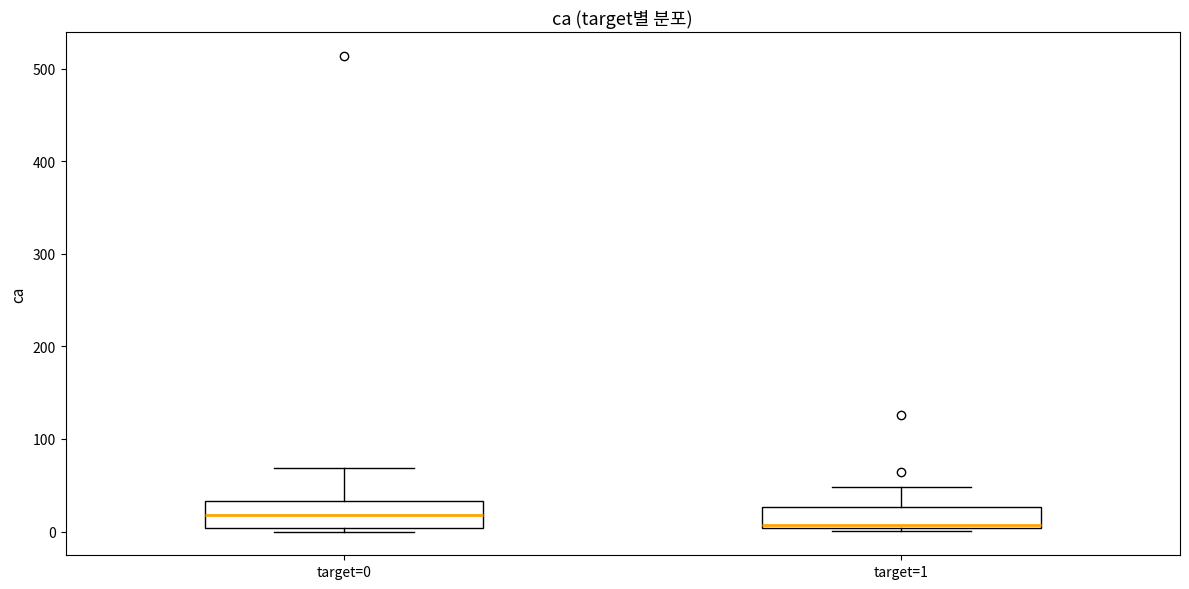

Reading left to right, read every box against the y-axis: the position of its median line, the range the box covers, and the ends of its whiskers. The values are not printed on the chart, so give them approximately, as read against the axis.

target=0: median 20, box 0 to 30, whiskers 0 (just below the box's lower edge) to 70
target=1: median 10, box 0 to 30, whiskers 0 to 50